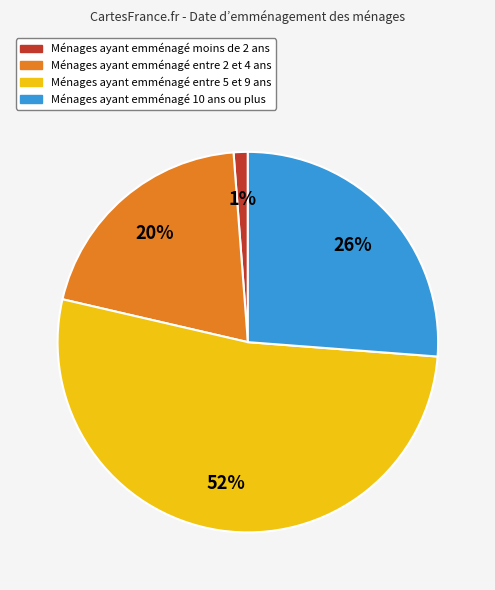

Is there any slice that represents more than half of the pie?

Yes